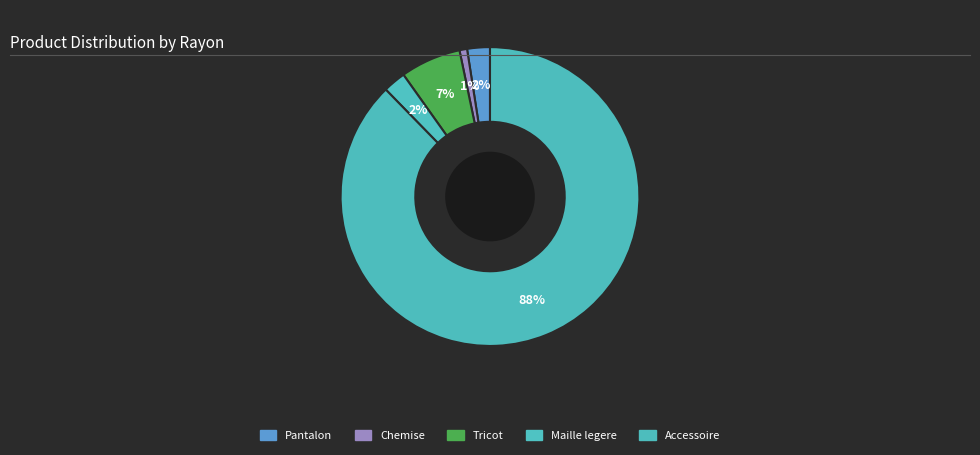

How many segments does this pie chart have?

5